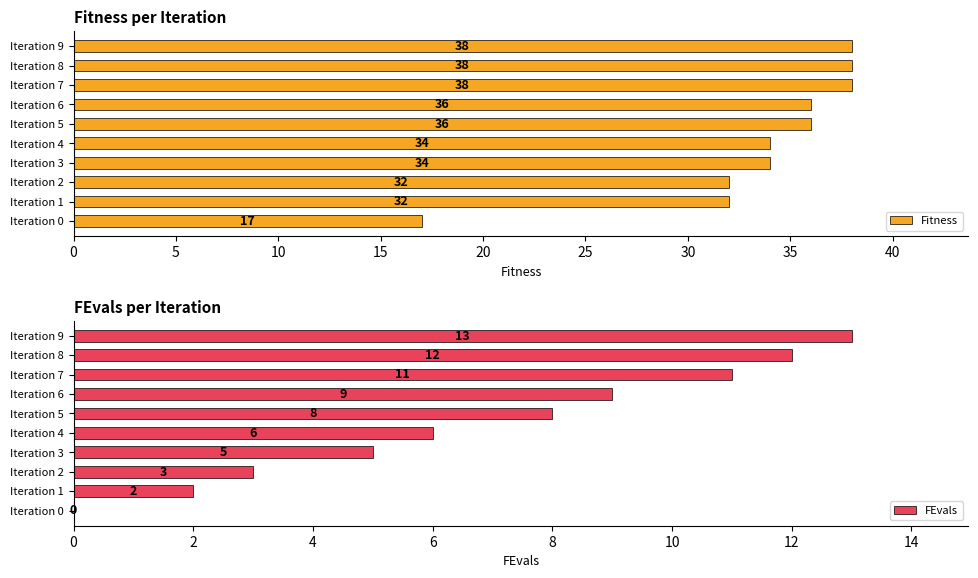

The FEvals series shows 18 at Iteration 9. True or false?

False